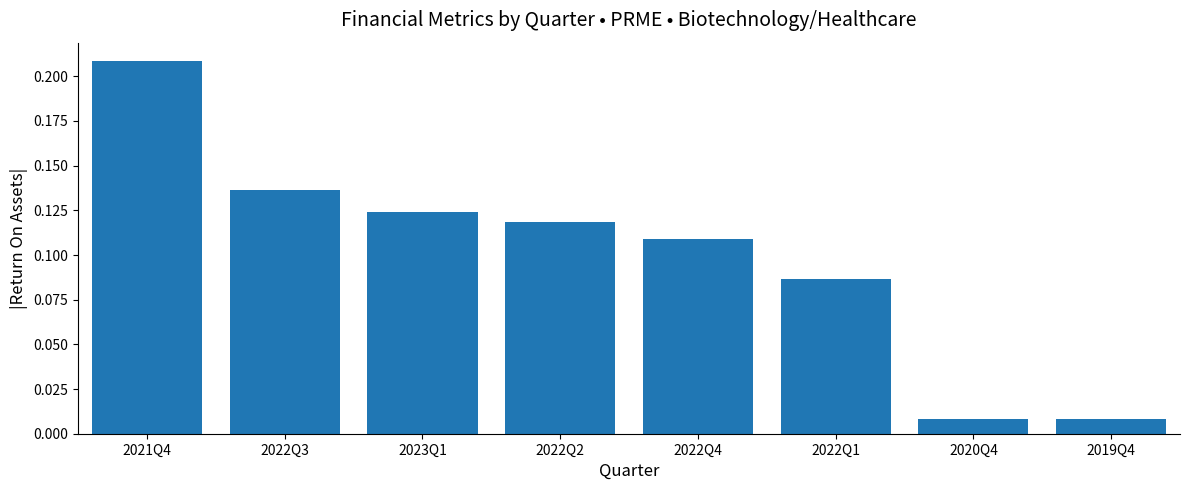

Is it true that the value at 2023Q1 is 0.2?

False